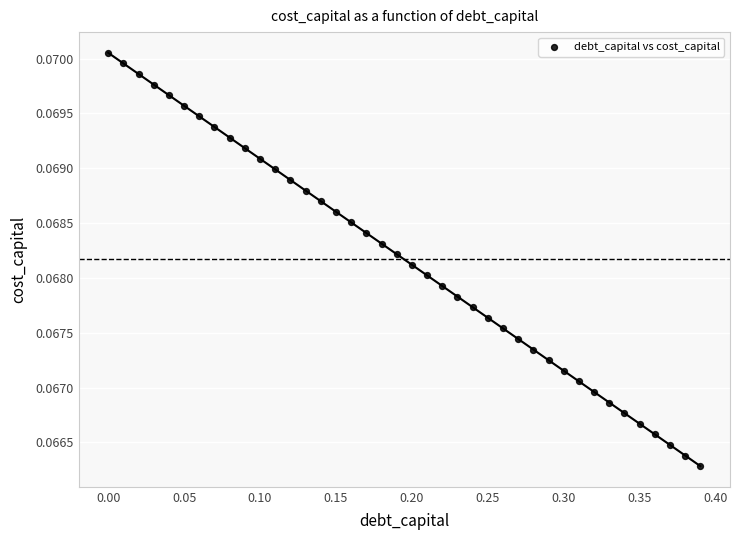

How many data points are displayed?

40